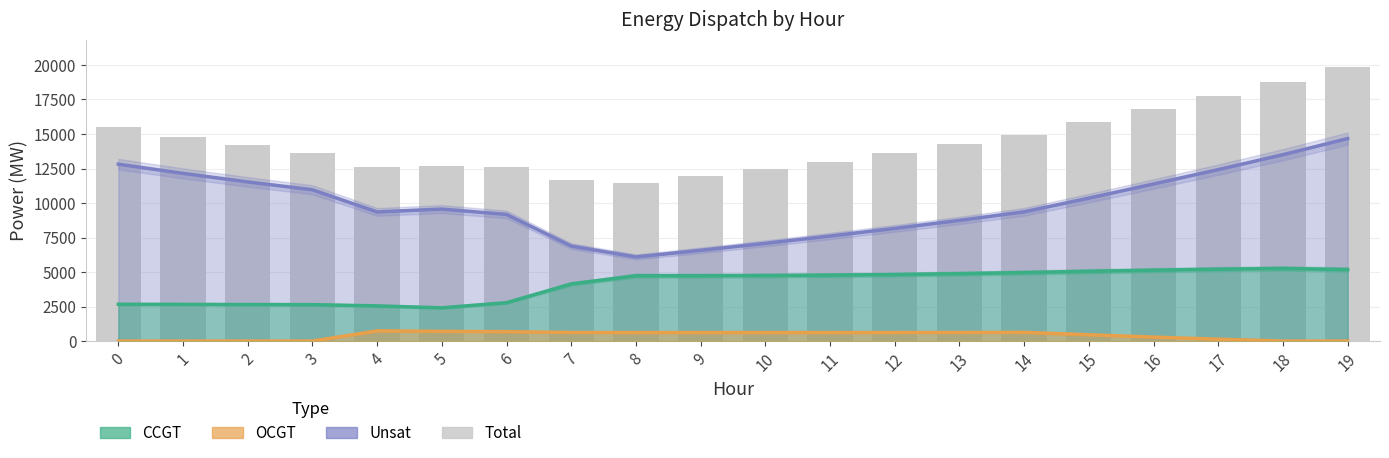

What is the value of the 14th bar from the left?

14253